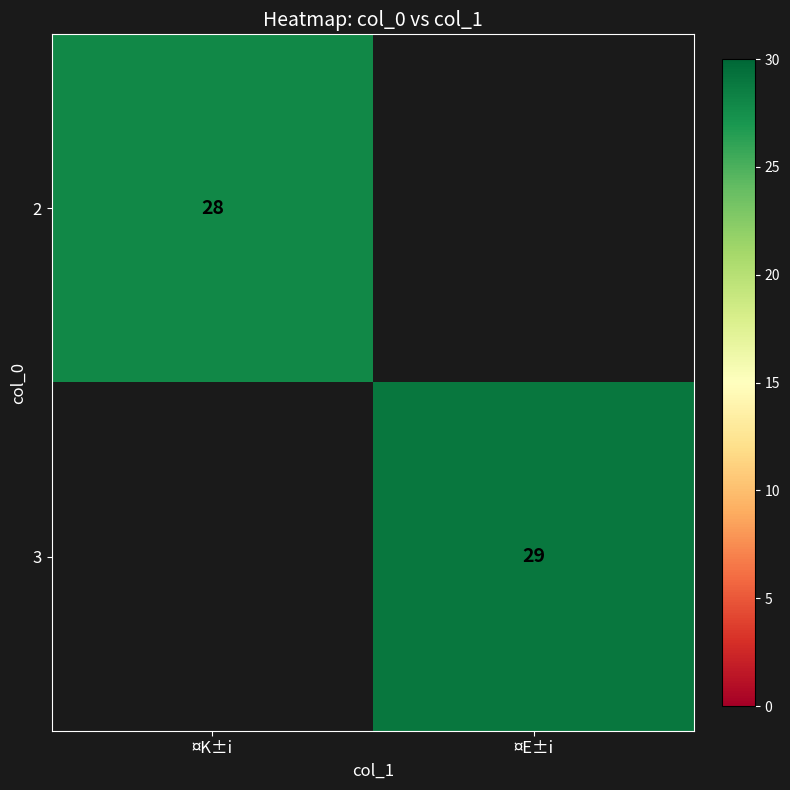

The value of 2 at ¤K±i is 19.0. True or false?

False